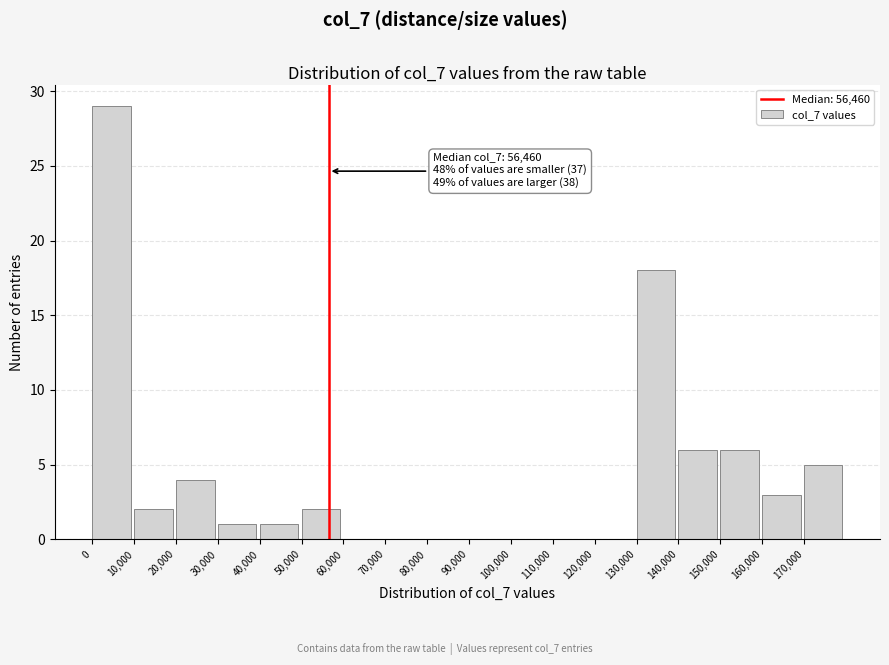

Which range on the x-axis has the tallest bar?

0 to 10000